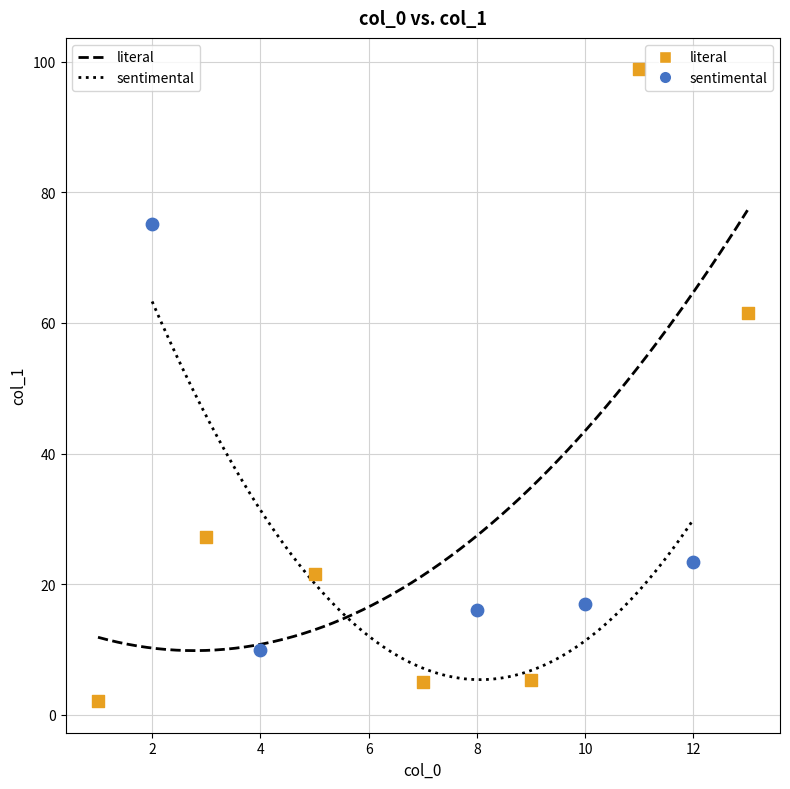

Which series reaches the maximum Y coordinate?

literal